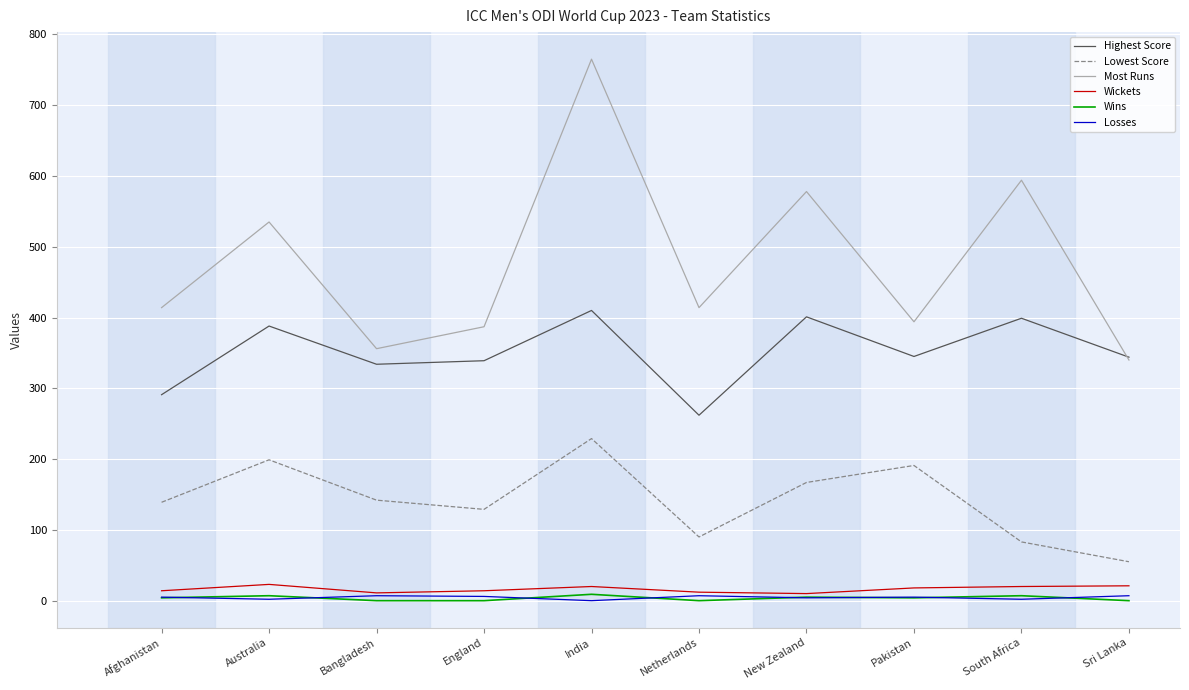

The Highest Score series shows 345 at Pakistan. True or false?

True